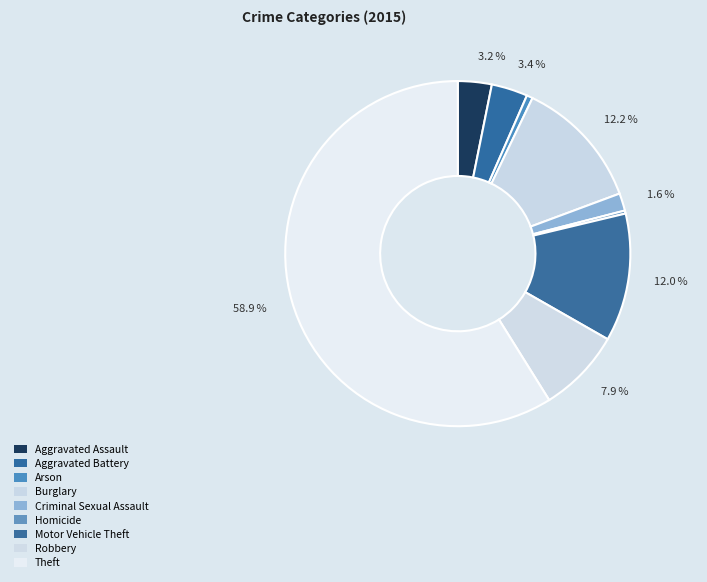

What is the smallest slice in the pie chart?

Homicide